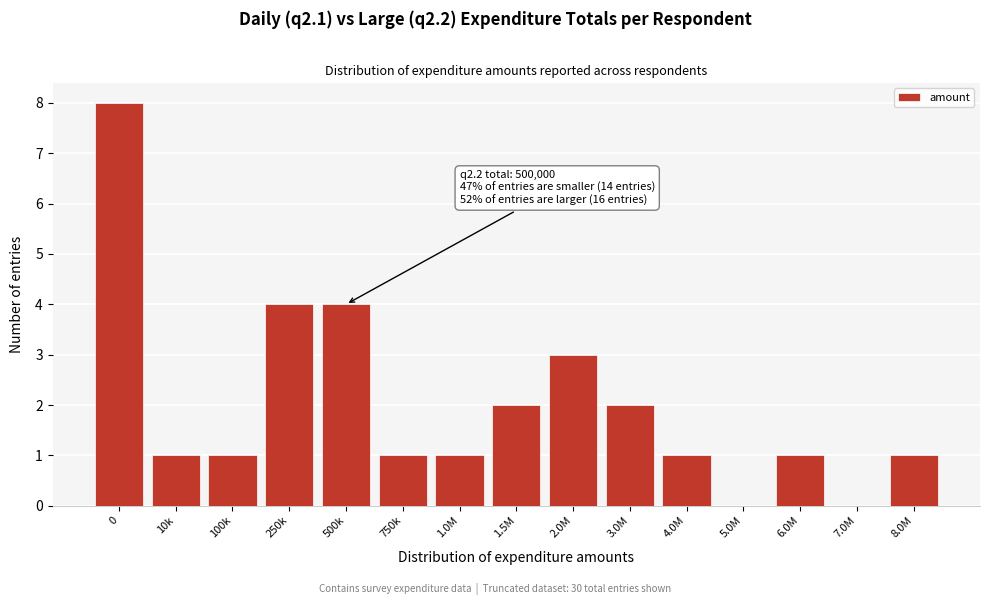

Reading left to right, transcribe all the data shown in this chart.

0=8	10k=1	100k=1	250k=4	500k=4	750k=1	1.0M=1	1.5M=2	2.0M=3	3.0M=2	4.0M=1	5.0M=0	6.0M=1	7.0M=0	8.0M=1